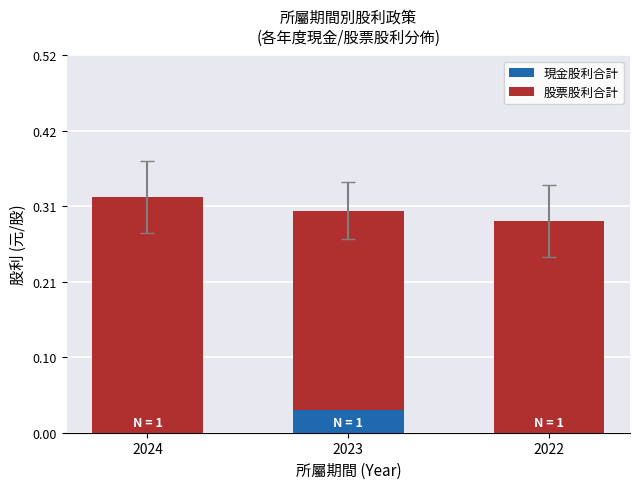

True or false: 現金股利合計 has a value of 0.0 at 2024.

True